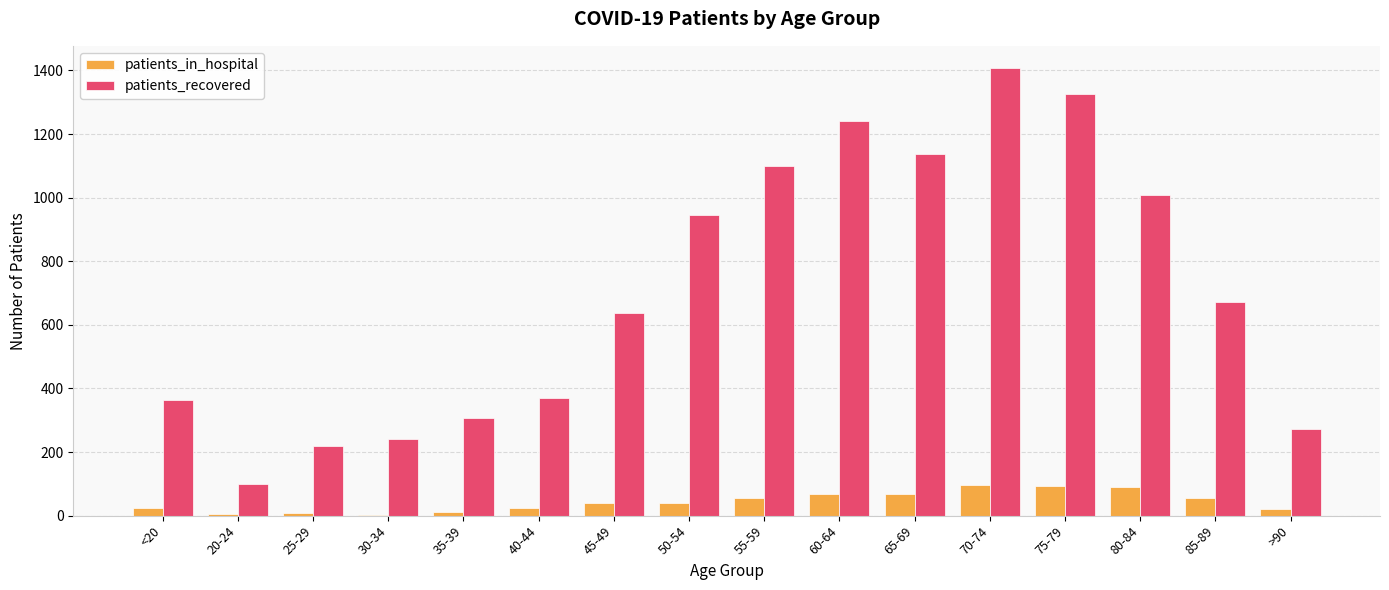

What are all the series names shown in the legend?

patients_in_hospital, patients_recovered